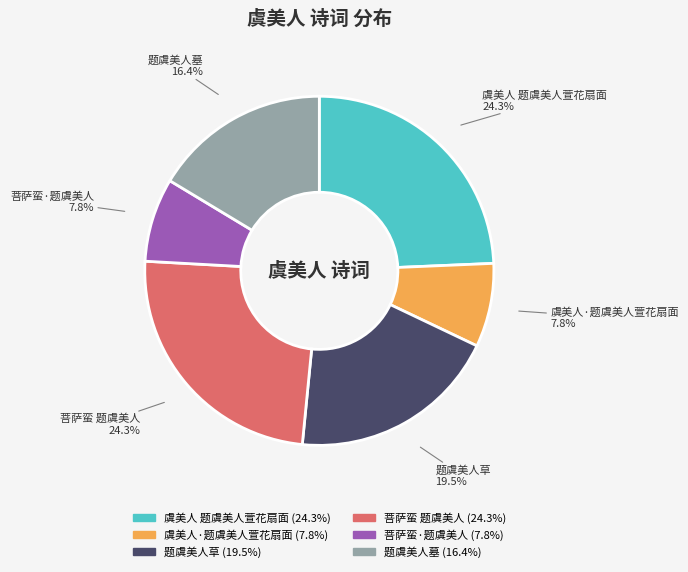

To the nearest percent, what portion does 虞美人 题虞美人萱花扇面 represent?

24%